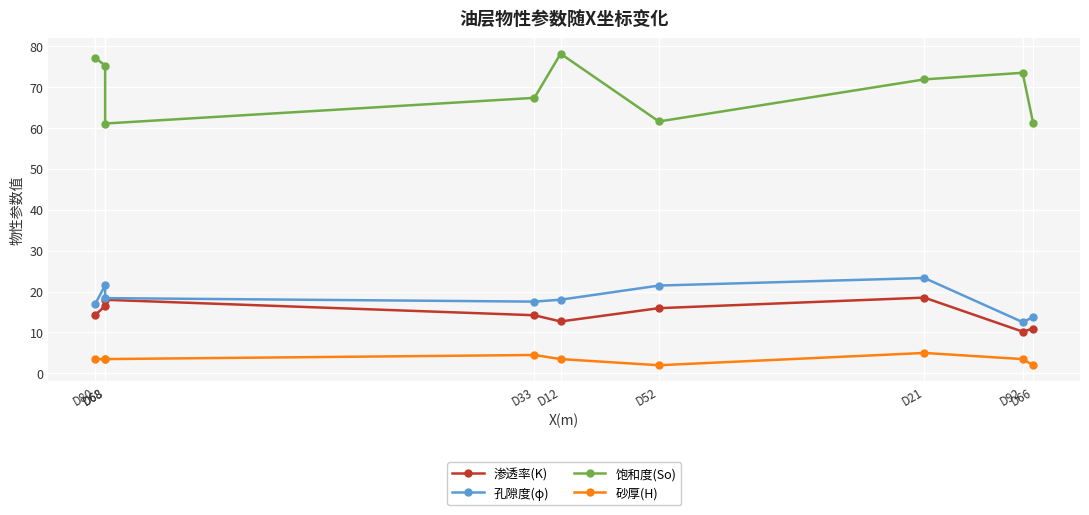

What is the spread (max minus min) of values at D21?

66.8